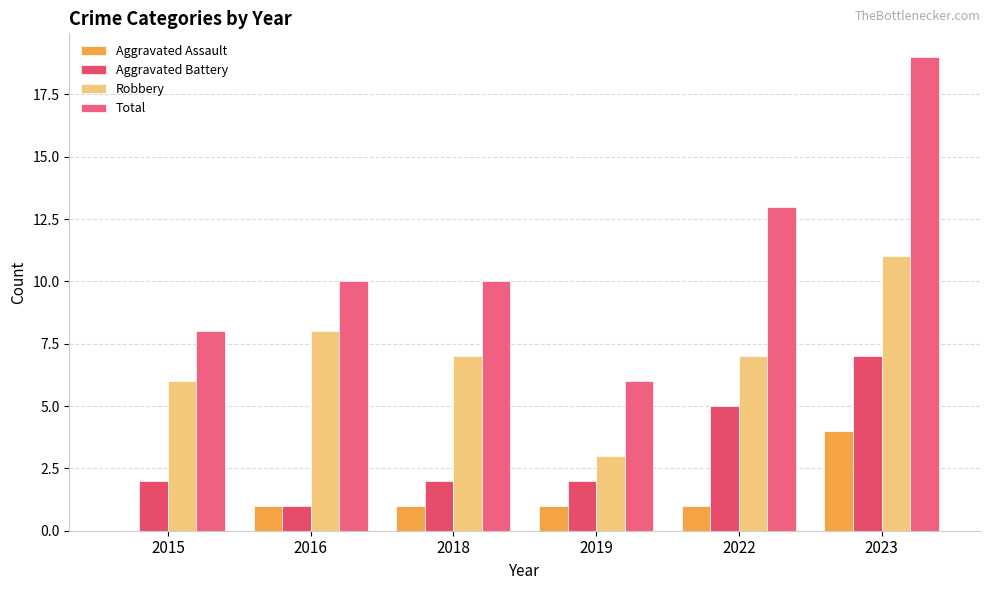

Count the number of data series in this chart.

4